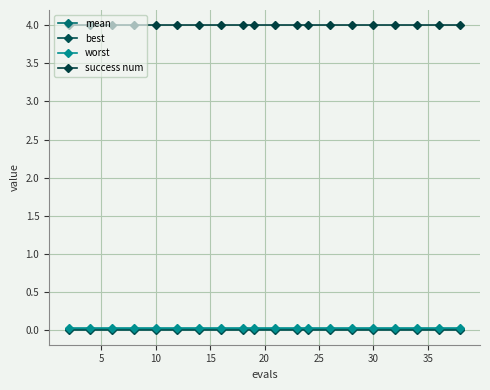

How many lines are shown in the chart?

4